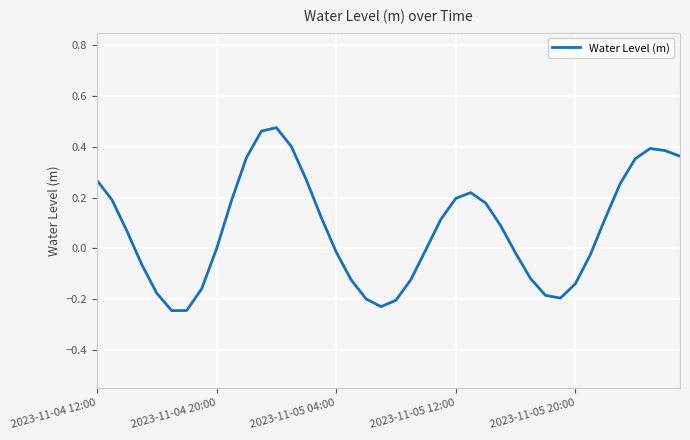

What is the difference between the maximum and minimum values?

0.7